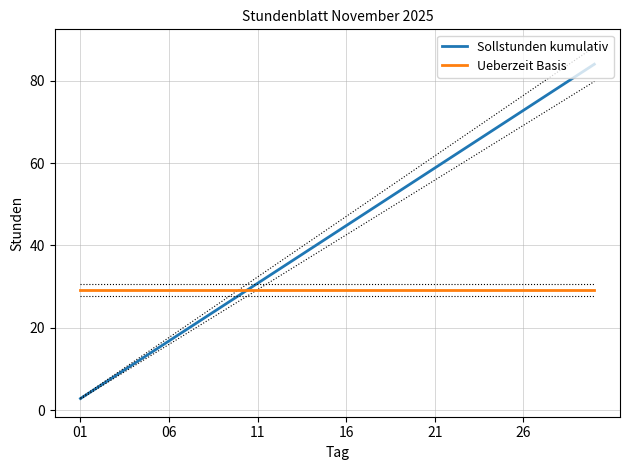

At how many categories does at least one series exceed 30?

20